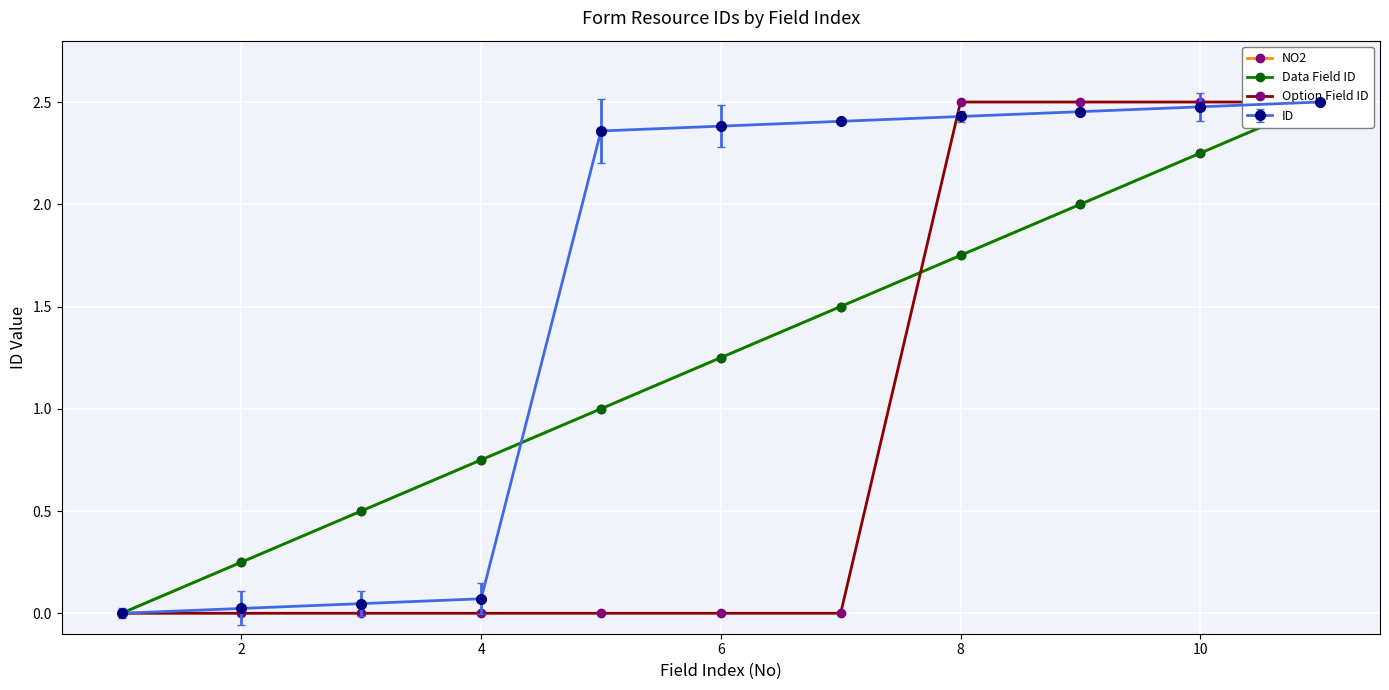

How many Data Field ID values are between 0 and 2?

9